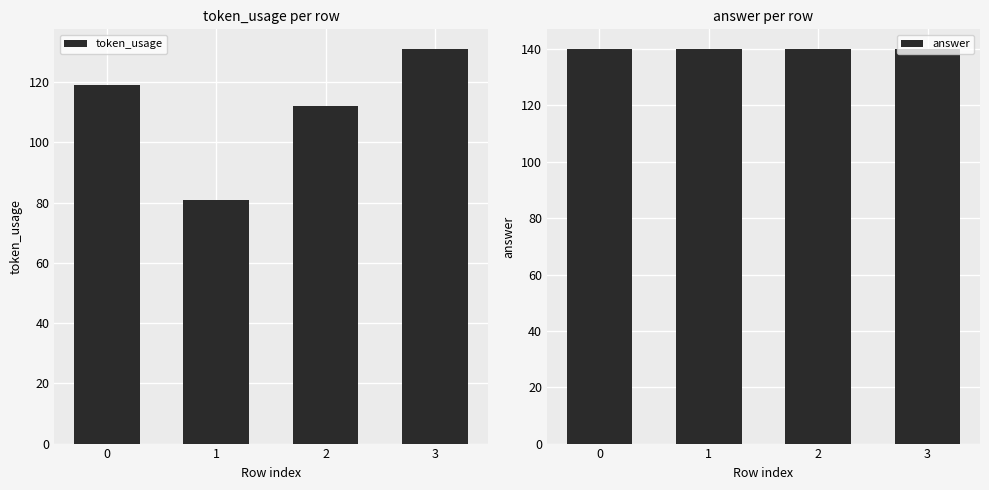

Is it true that answer equals 249 at 1?

False